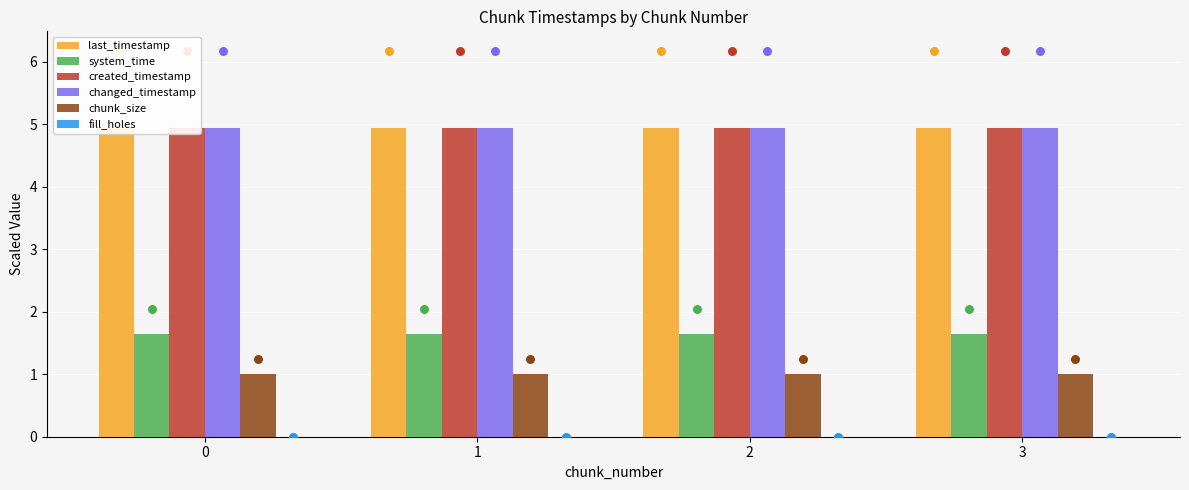

At how many categories does at least one series exceed 1?

4